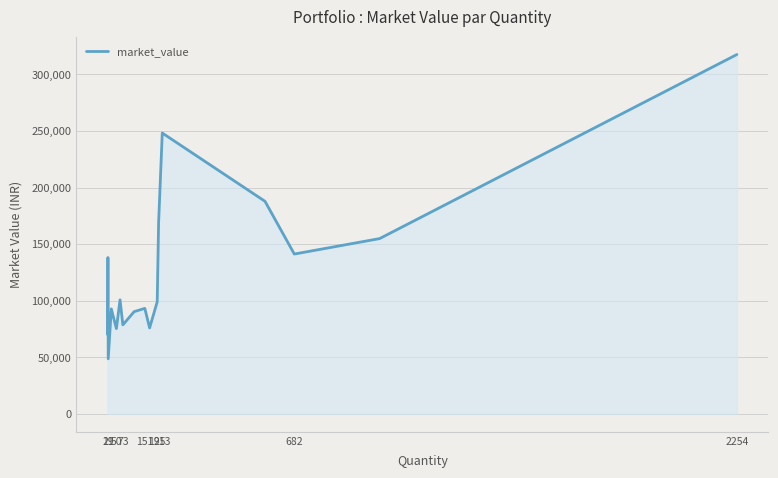

What is the difference between the maximum and minimum values?

268935.8